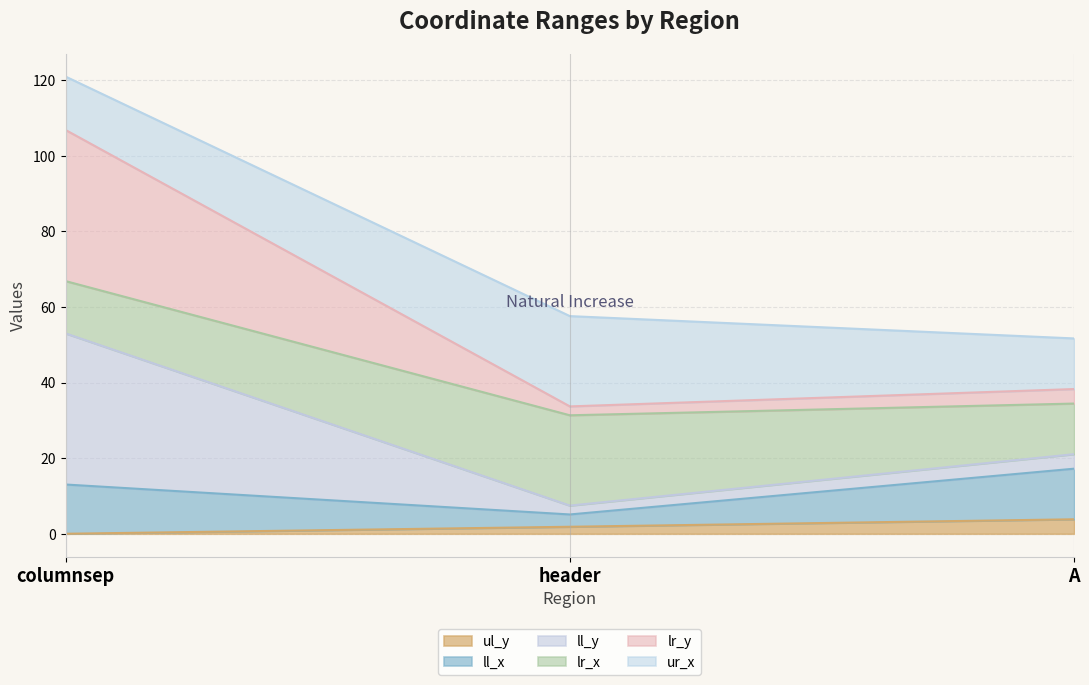

Does the chart have visible grid lines?

Yes